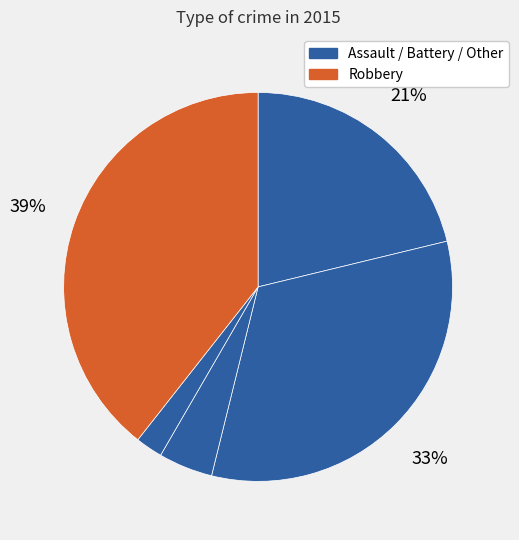

To the nearest percent, what is the difference between the largest and smallest slice percentages?

37%